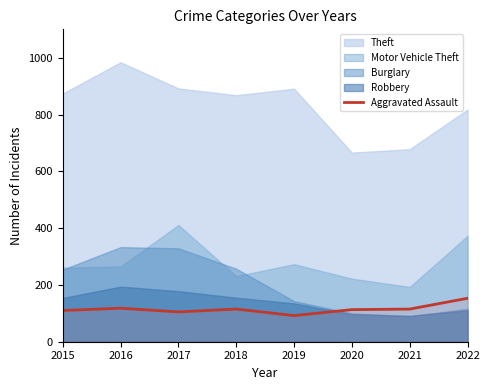

At which label does Aggravated Assault reach its peak?

2022